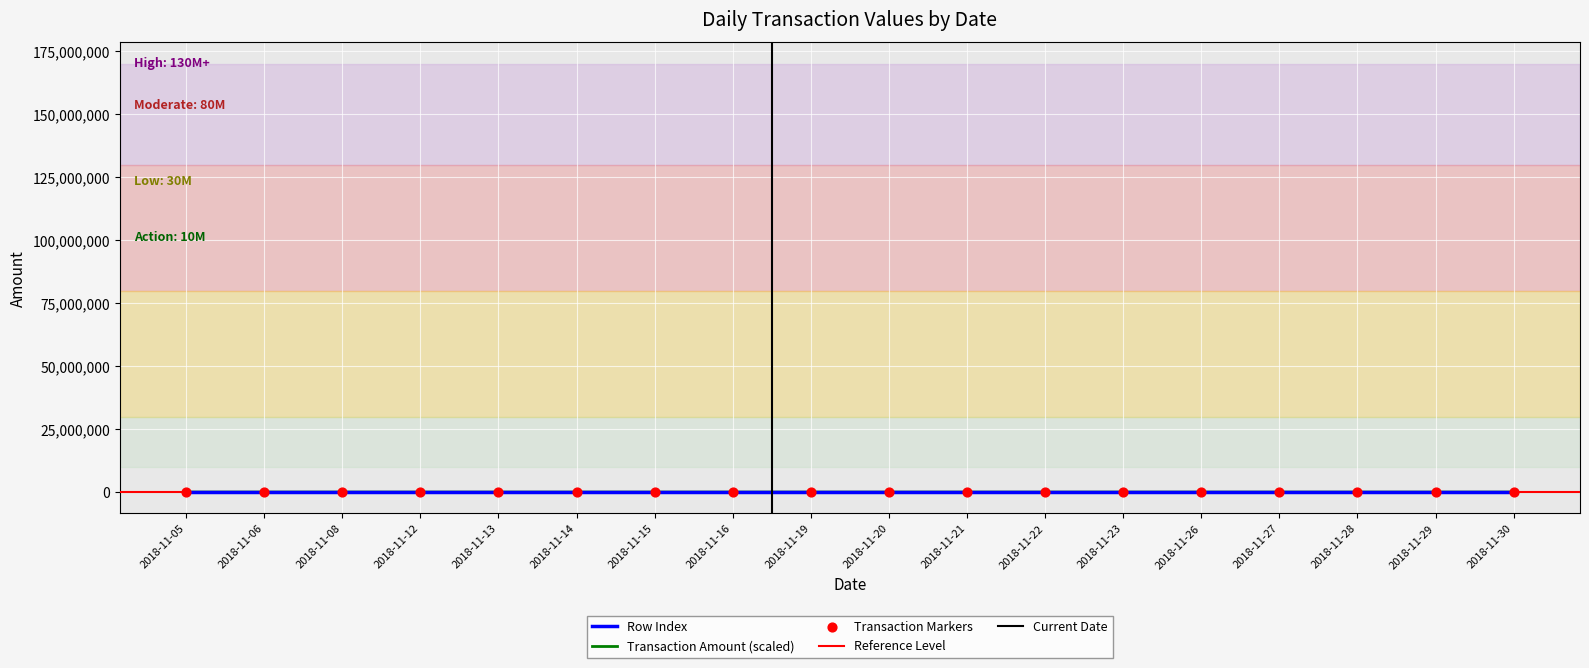

At how many categories does at least one series exceed 492?

18